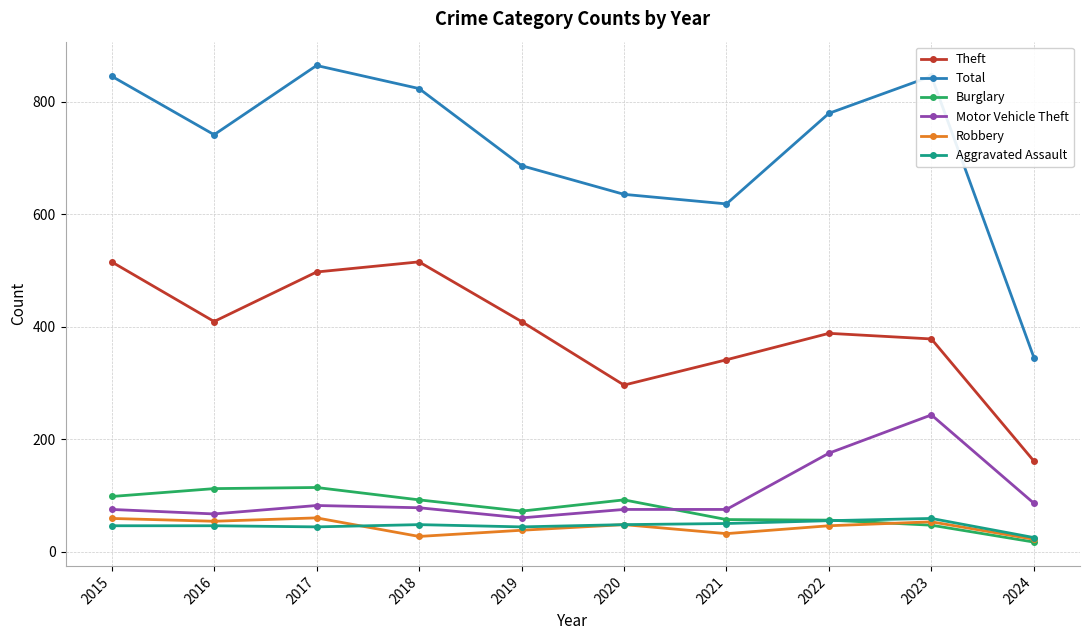

What is the sum of the Motor Vehicle Theft values at 2019 and 2018?

138